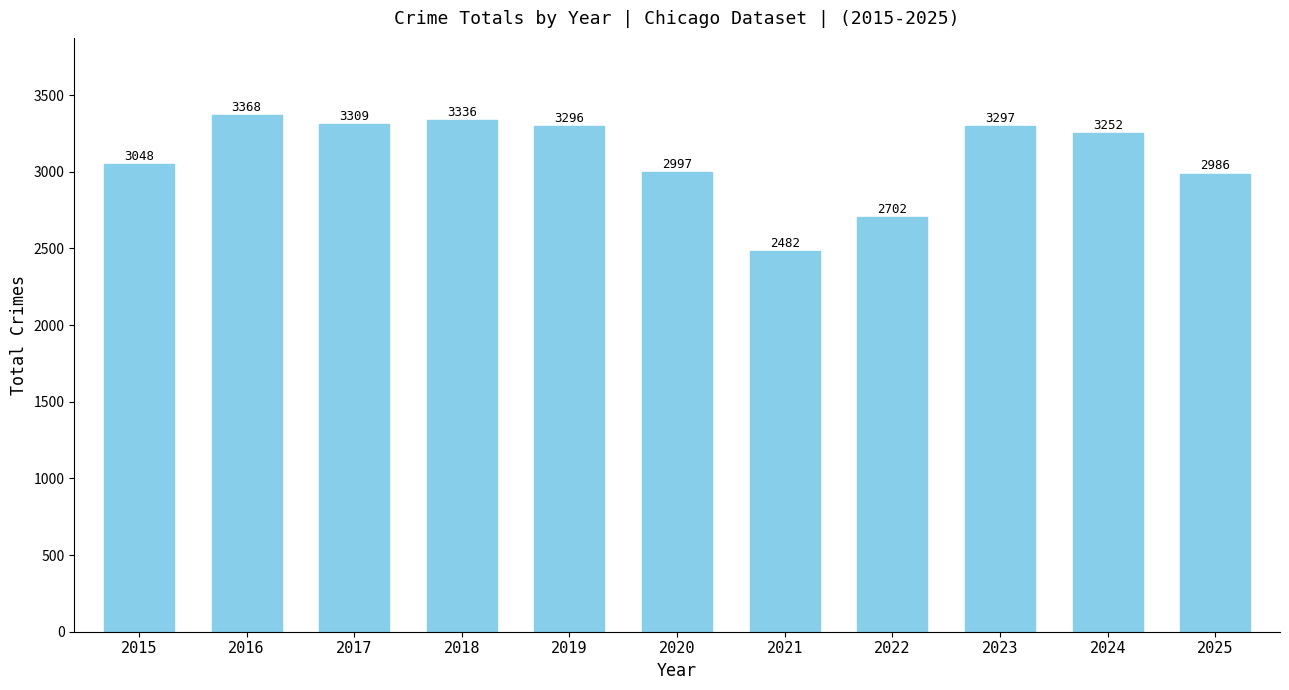

How many values are below 3252?

5